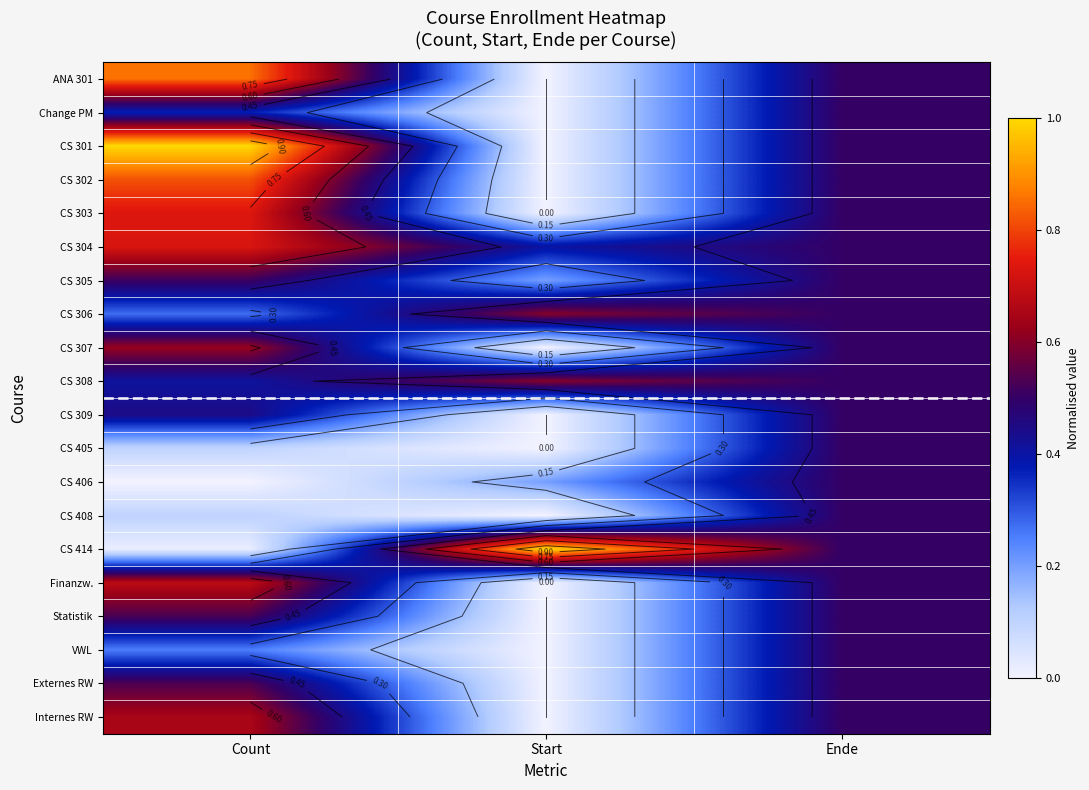

Is it true that CS 405 equals -0.2 at Start?

False